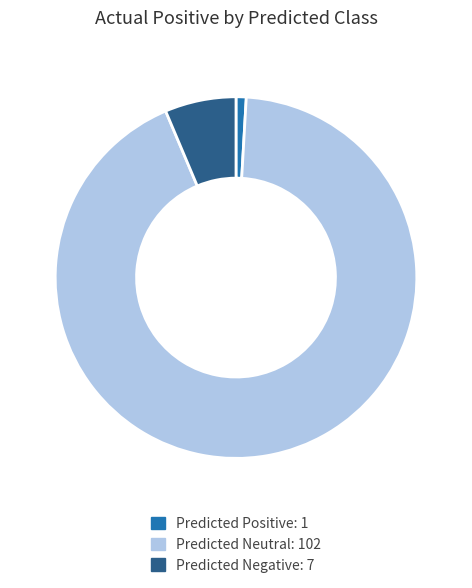

Is there any slice that represents more than half of the pie?

Yes